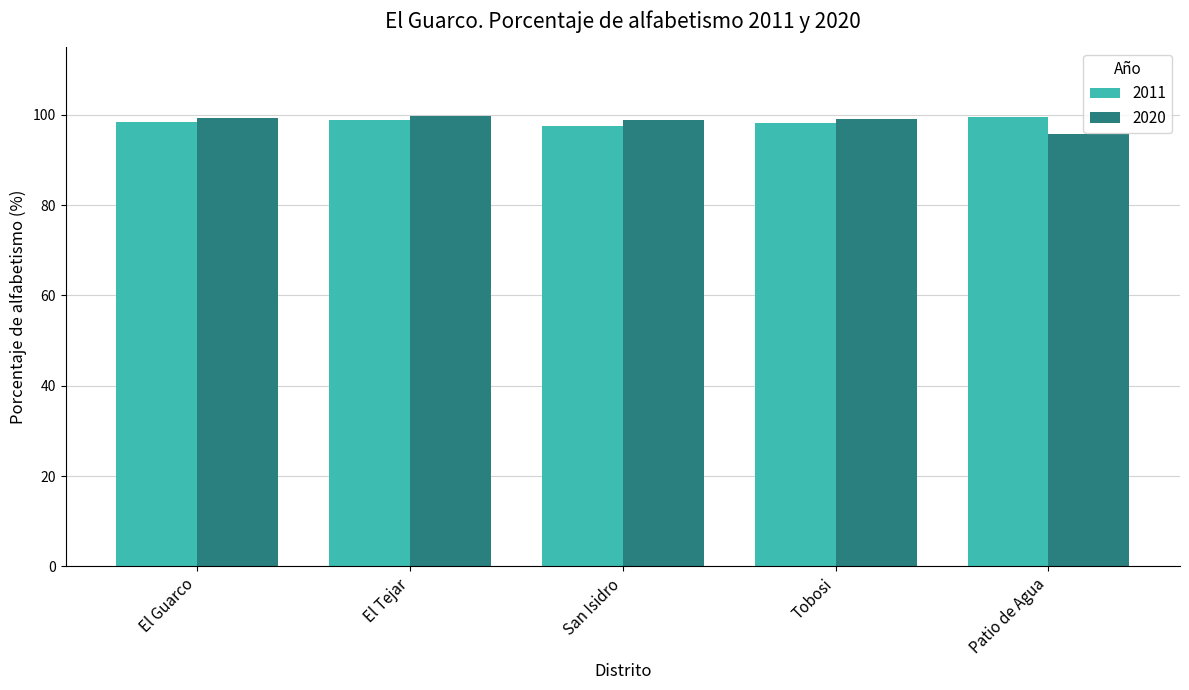

What is the maximum value shown in the chart?

99.8